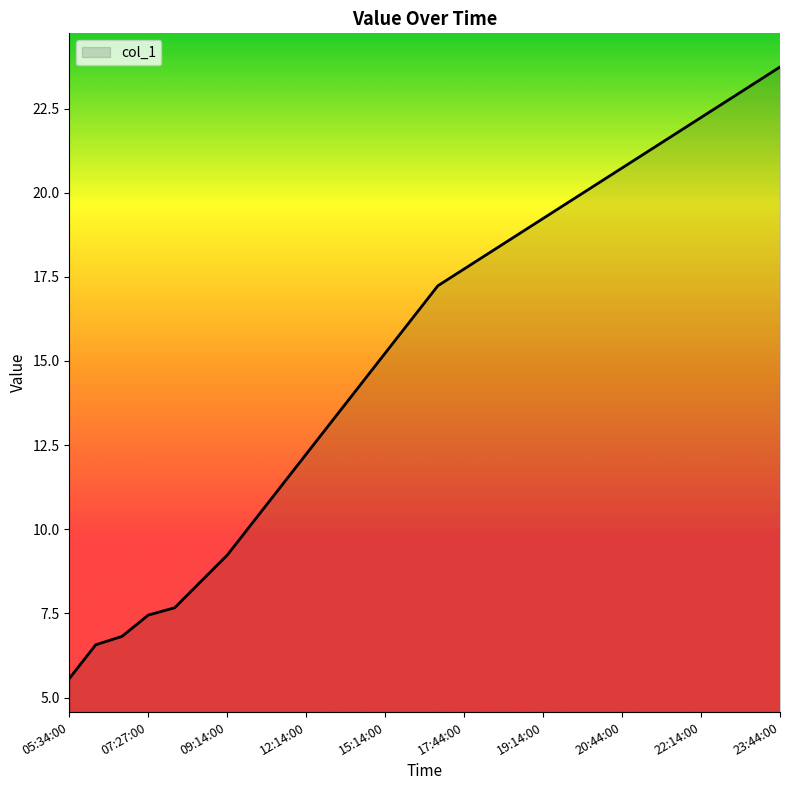

True or false: the data has more than 1 interior local peaks.

False